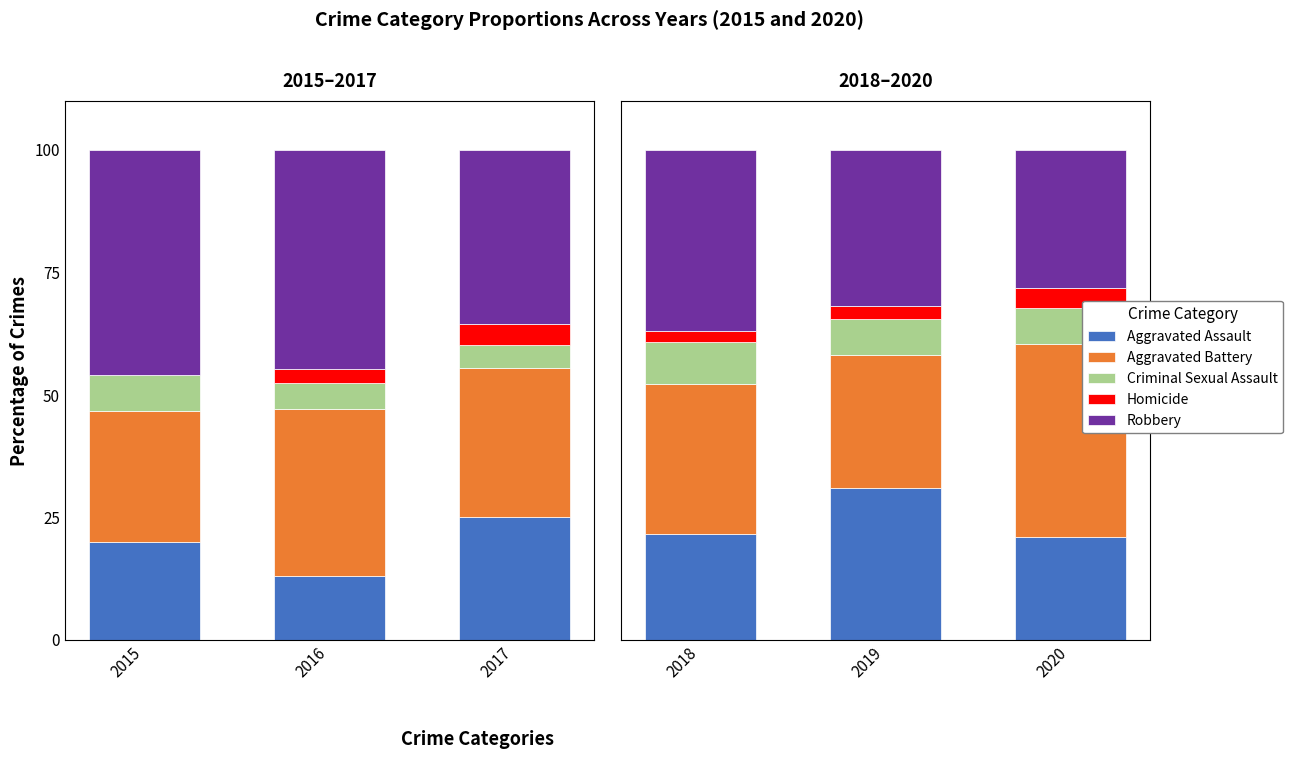

How many groups of bars are there?

3